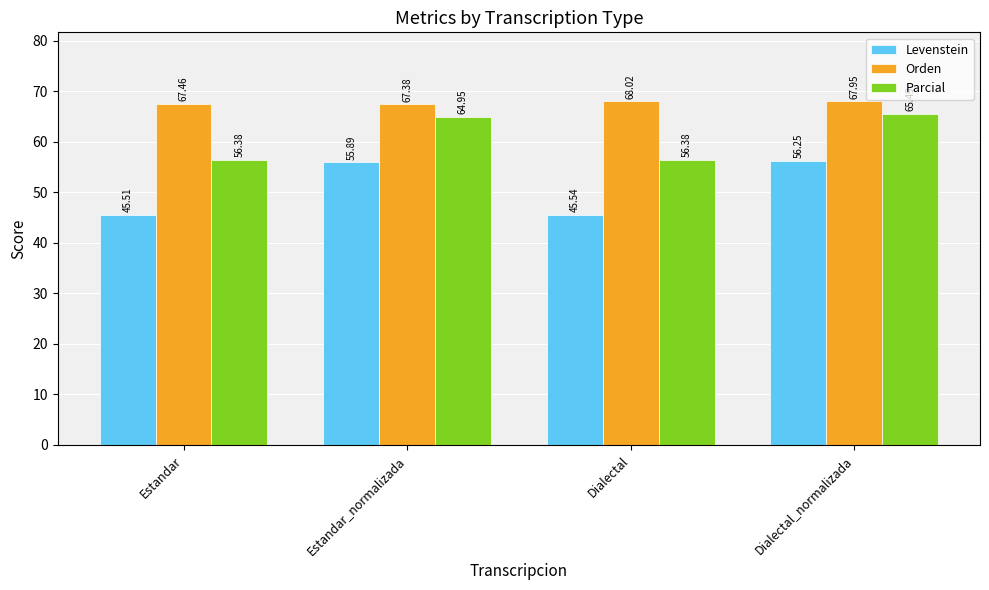

At Estandar_normalizada, list the series in order from smallest to largest.

Levenstein, Parcial, Orden